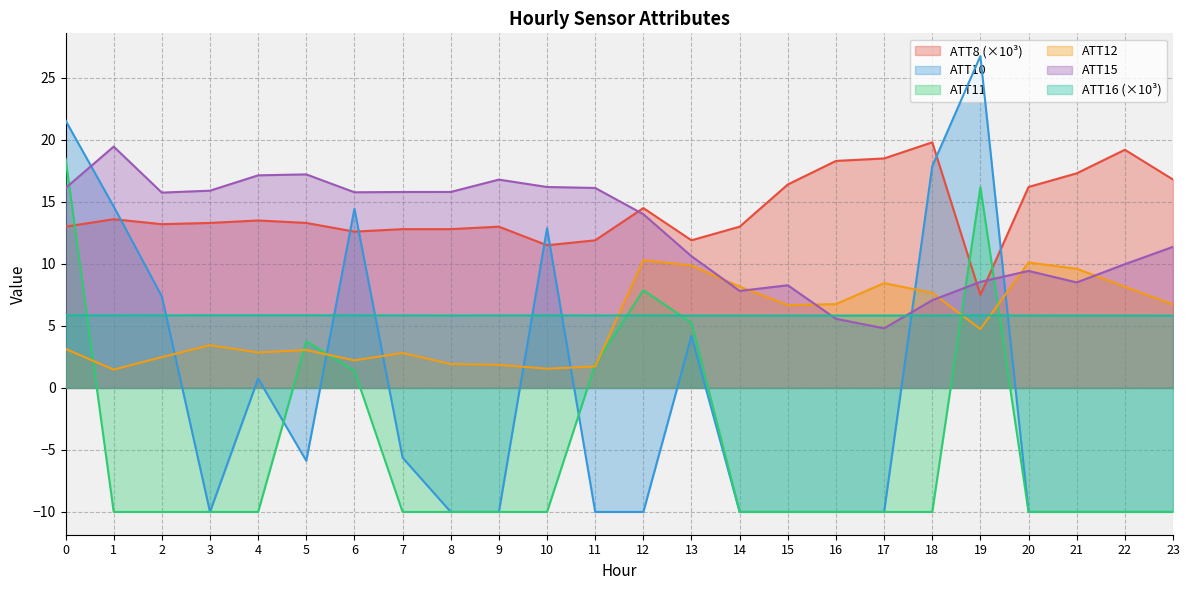

Reading left to right, list all the values displayed in this chart.

ATT8: 13.0	13.6	13.2	13.3	13.5	13.3	12.6	12.8	12.8	13.0	11.5	11.9	14.5	11.9	13.0	16.4	18.3	18.5	19.8	7.5	16.2	17.3	19.2	16.8
ATT10: 21.6	14.6	7.4	-10.0	0.8	-5.9	14.4	-5.6	-10.0	-10.0	12.9	-10.0	-10.0	4.2	-10.0	-10.0	-10.0	-10.0	17.9	26.8	-10.0	-10.0	-10.0	-10.0
ATT11: 18.5	-10.0	-10.0	-10.0	-10.0	3.8	1.4	-10.0	-10.0	-10.0	-10.0	1.9	7.9	5.2	-10.0	-10.0	-10.0	-10.0	-10.0	16.2	-10.0	-10.0	-10.0	-10.0
ATT12: 3.1	1.5	2.5	3.4	2.9	3.1	2.2	2.8	1.9	1.9	1.5	1.7	10.3	9.9	8.2	6.7	6.8	8.4	7.7	4.7	10.1	9.6	8.2	6.7
ATT15: 16.1	19.5	15.7	15.9	17.1	17.2	15.8	15.8	15.8	16.8	16.2	16.1	14.0	10.6	7.8	8.3	5.6	4.8	7.1	8.5	9.4	8.5	10.0	11.4
ATT16: 5.8	5.8	5.9	5.9	5.9	5.9	5.8	5.8	5.8	5.8	5.8	5.8	5.8	5.8	5.8	5.8	5.8	5.8	5.8	5.8	5.8	5.8	5.8	5.8